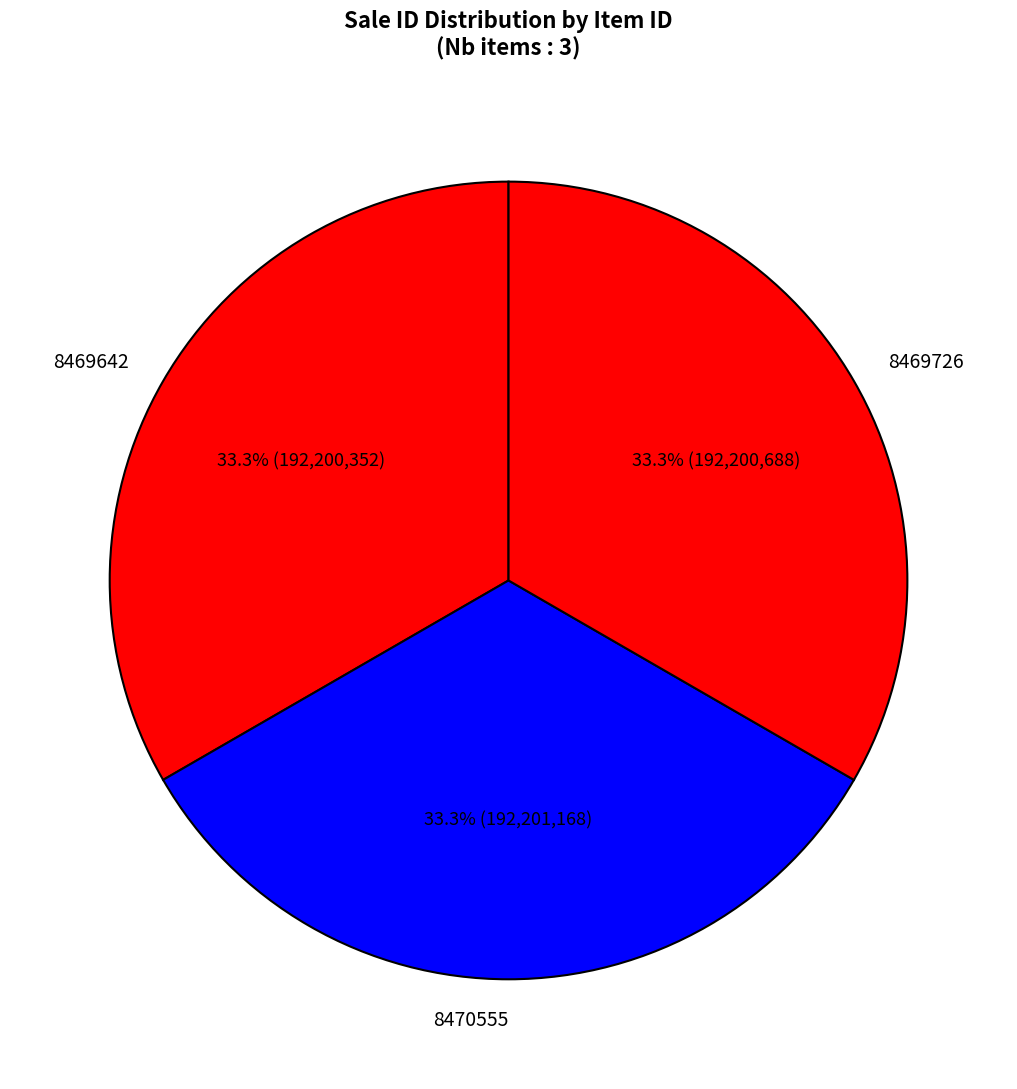

What is the ratio of the value at 8469726 to the value at 8470555?

1.0